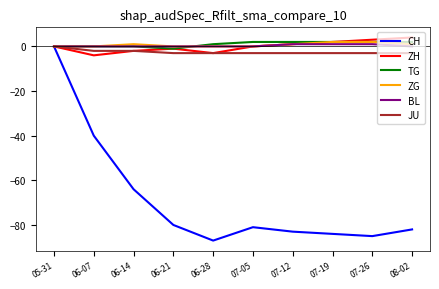

What are all the series names shown in the legend?

CH, ZH, TG, ZG, BL, JU